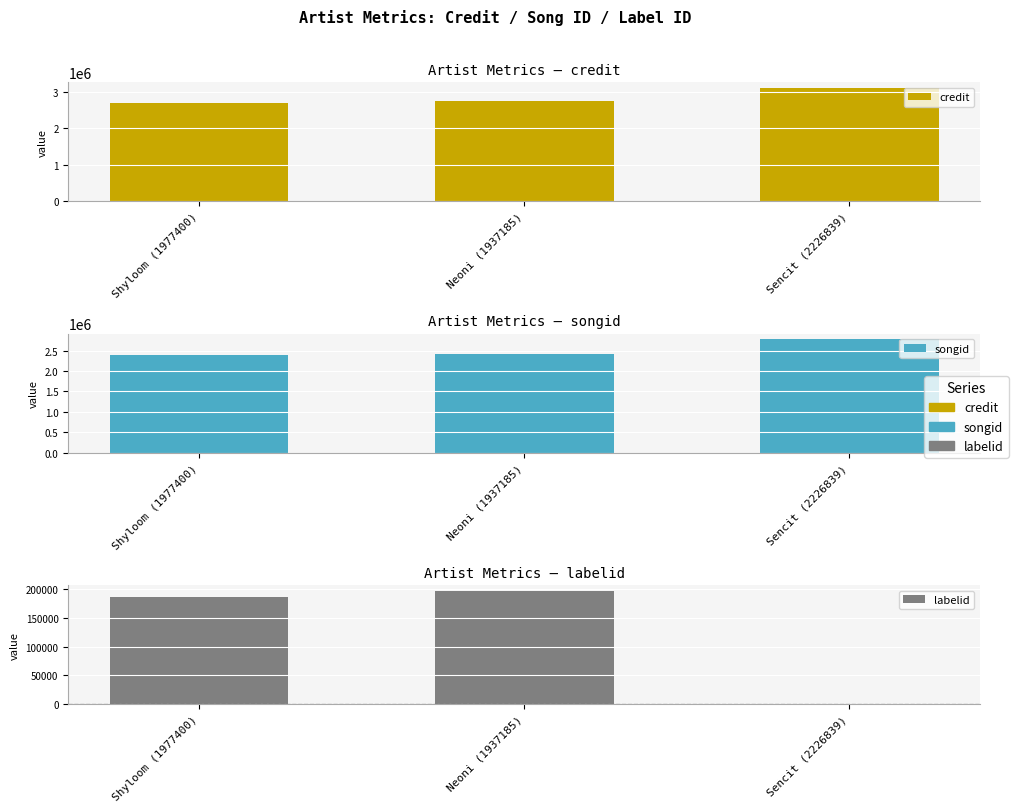

True or false: labelid has a value of -1 at Sencit (2226839).

True